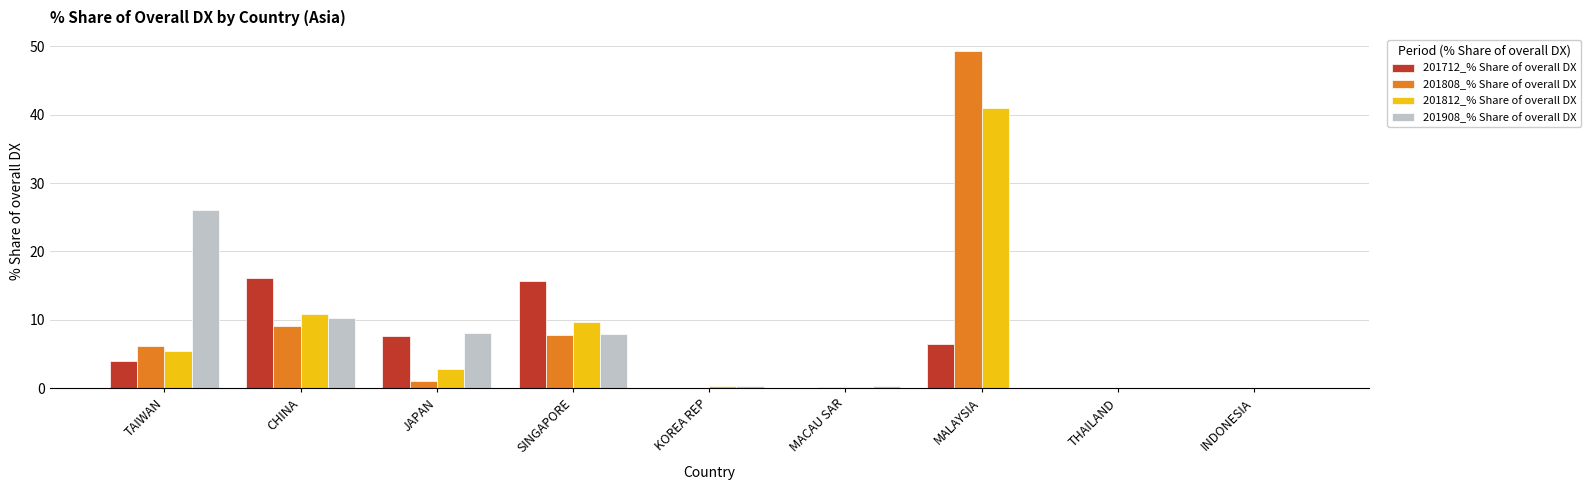

True or false: 201908_% Share of overall DX has a value of 0.0 at INDONESIA.

True